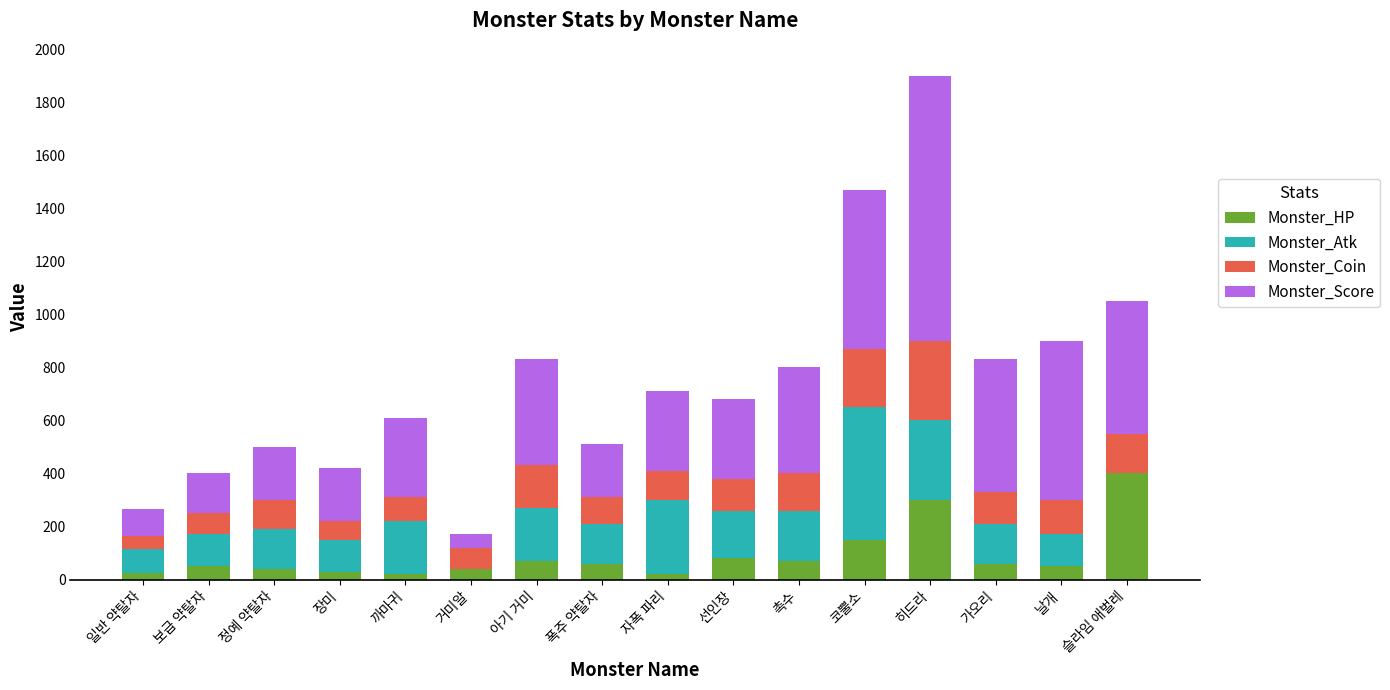

What is the total value across all series at 날개?

900